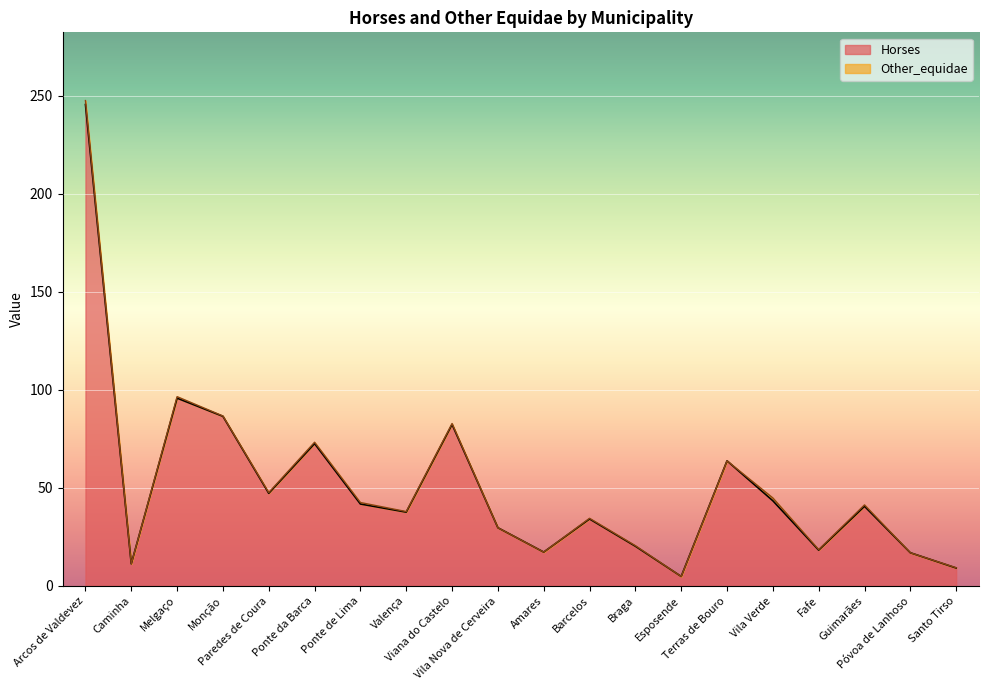

Reading left to right, extract all data points from this chart.

Arcos de Valdevez=245.4	Caminha=11.3	Melgaço=95.7	Monção=86.4	Paredes de Coura=47.2	Ponte da Barca=72.5	Ponte de Lima=41.7	Valença=37.6	Viana do Castelo=82.3	Vila Nova de Cerveira=29.6	Amares=17.2	Barcelos=34.1	Braga=20.2	Esposende=4.8	Terras de Bouro=63.8	Vila Verde=43.4	Fafe=18.2	Guimarães=40.6	Póvoa de Lanhoso=16.9	Santo Tirso=9.1